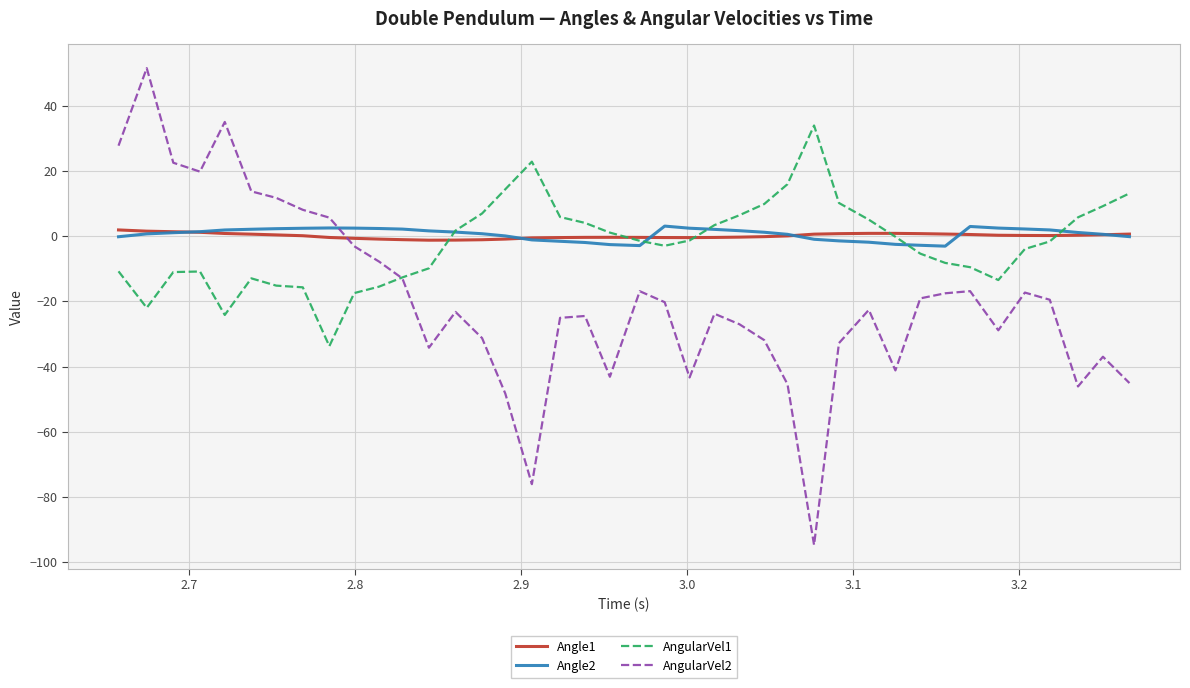

Which series has the widest spread of values?

AngularVel2